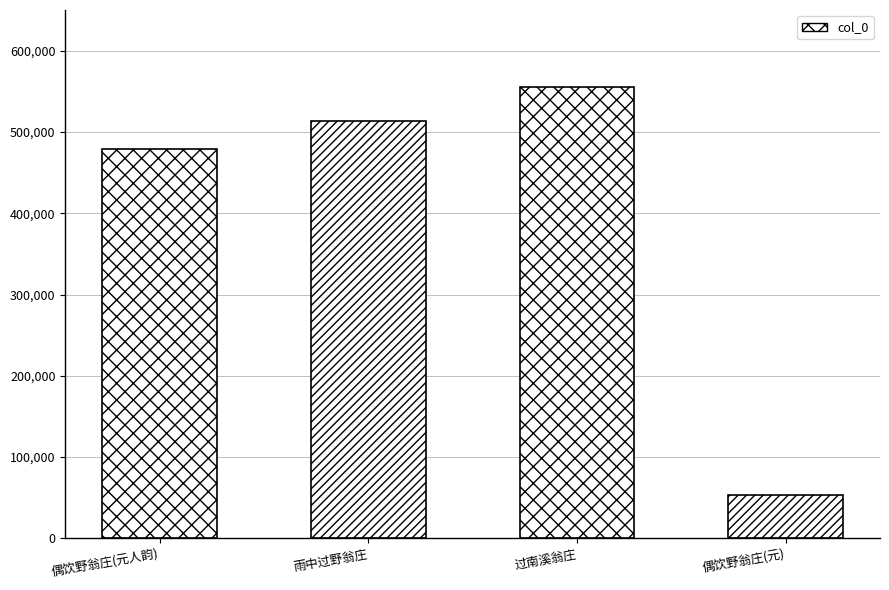

Is it true that the value at 偶饮野翁庄(元) is 27458?

False